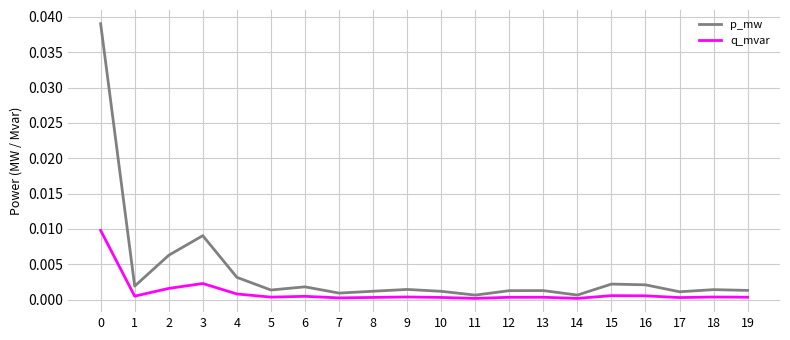

At which category does p_mw reach its first local valley?

1